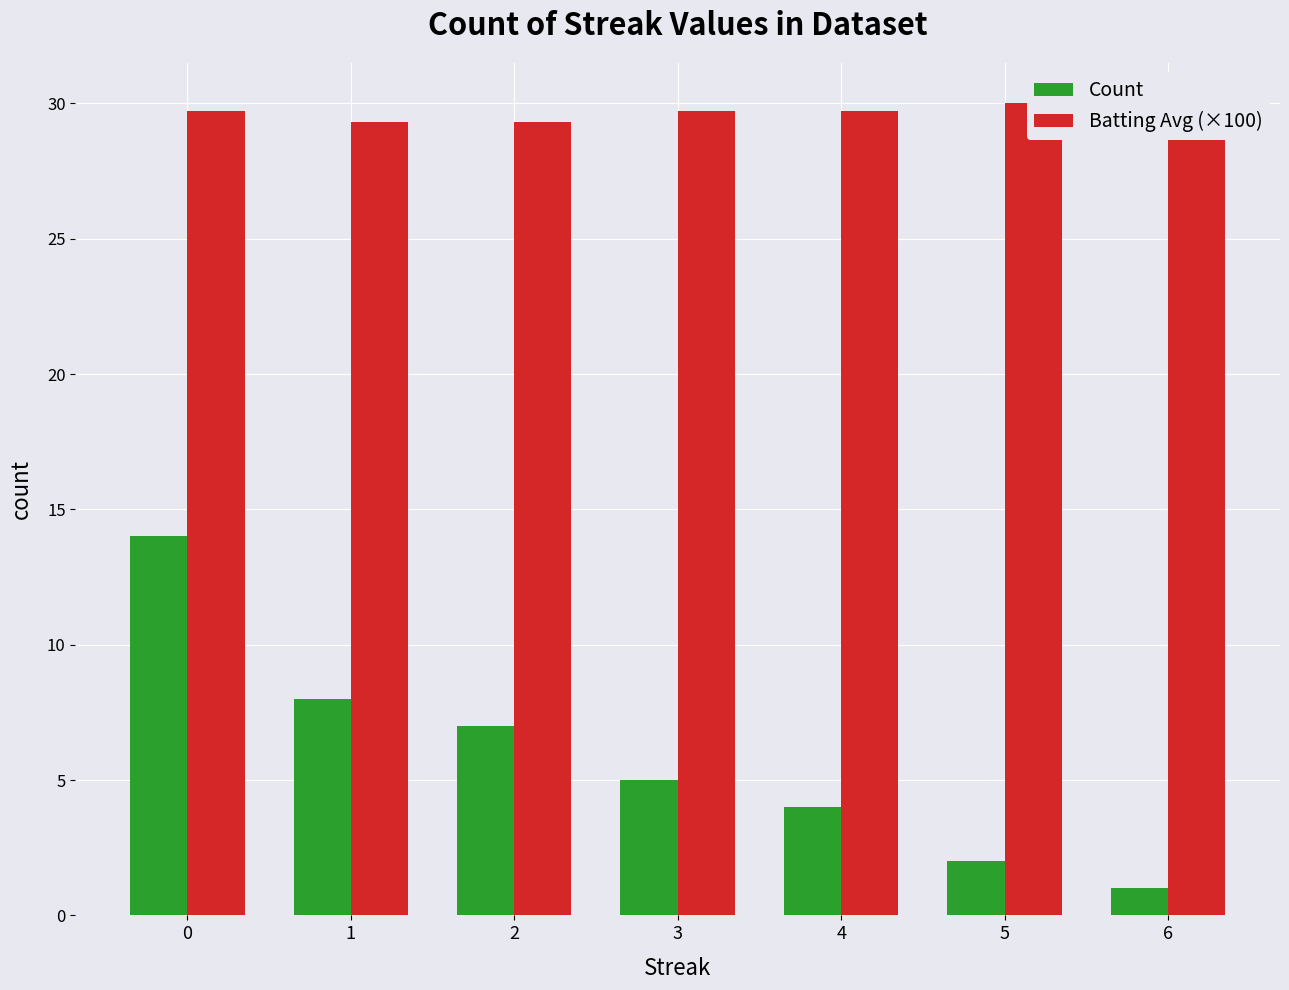

What is the approximate value of Count at 4?

4.0